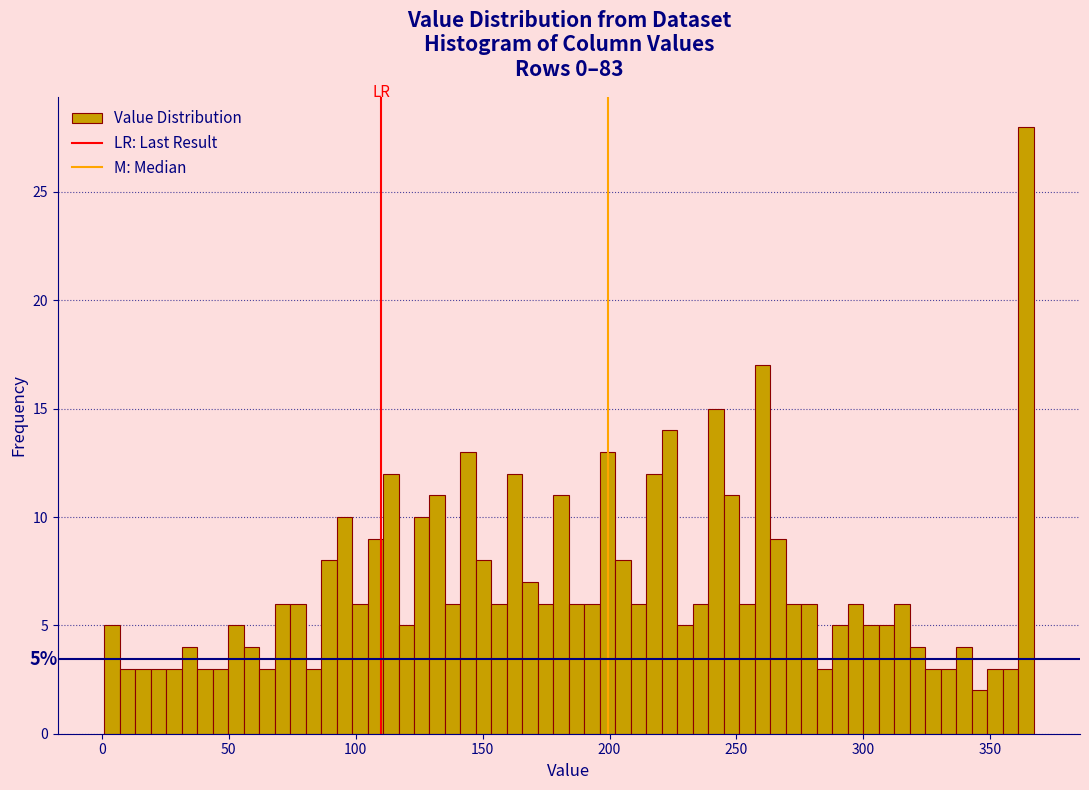

Around what value on the x-axis is the tallest bar? Give the approximate position of its centre, as read against the axis.

365